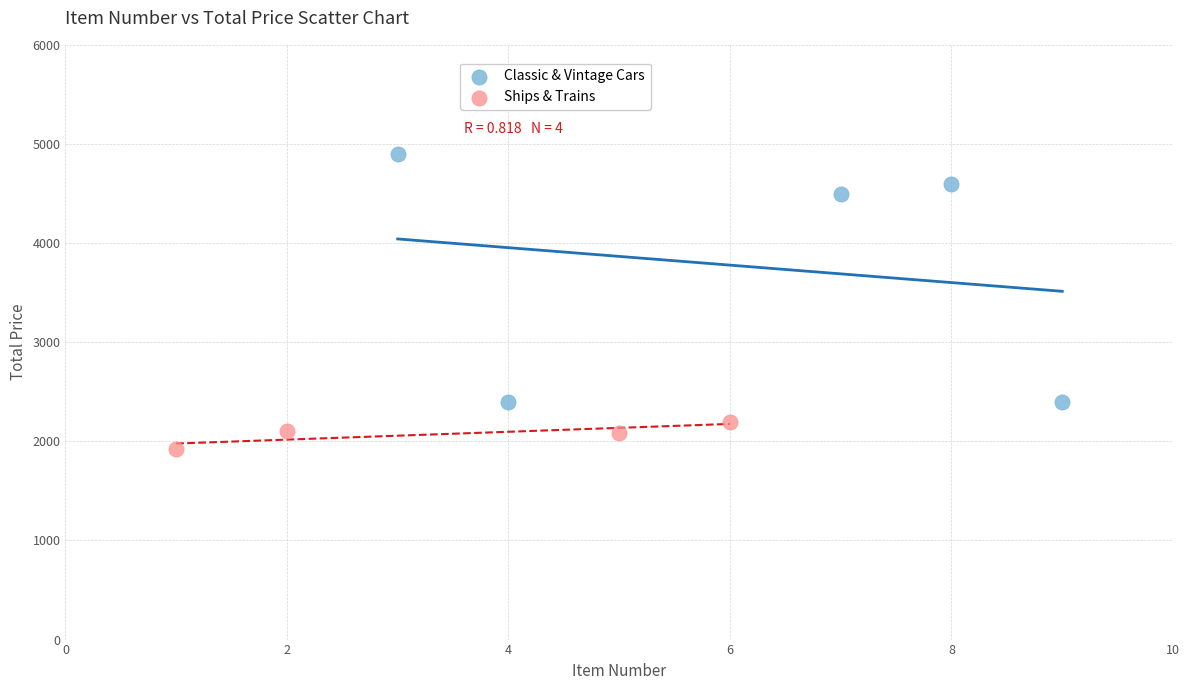

Which series reaches the maximum Y coordinate?

Classic & Vintage Cars